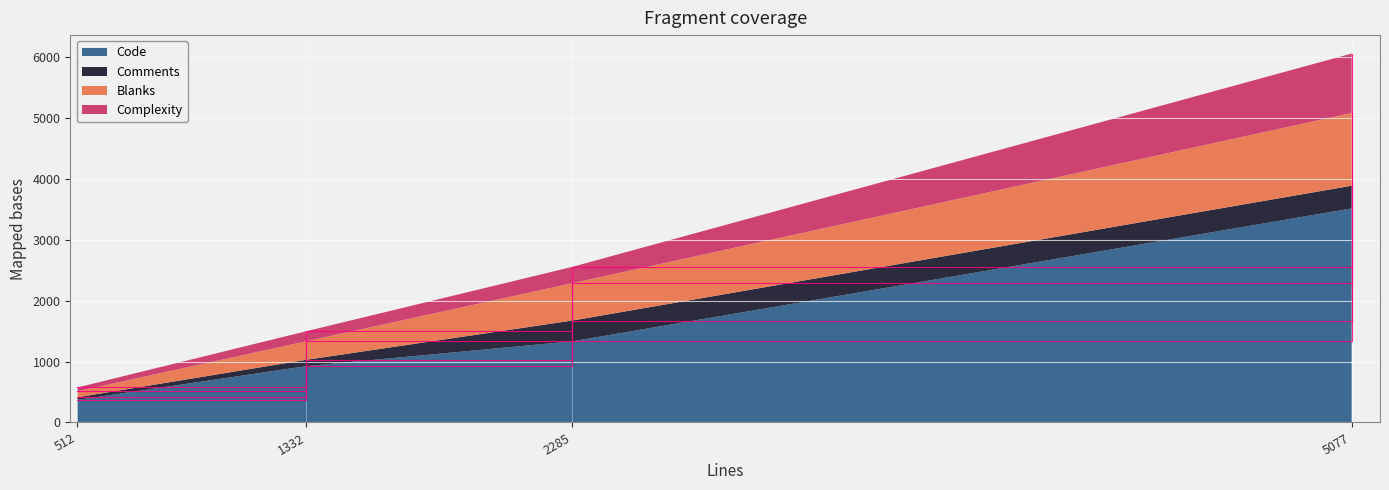

The value of Code at 2285 is 1331. True or false?

True